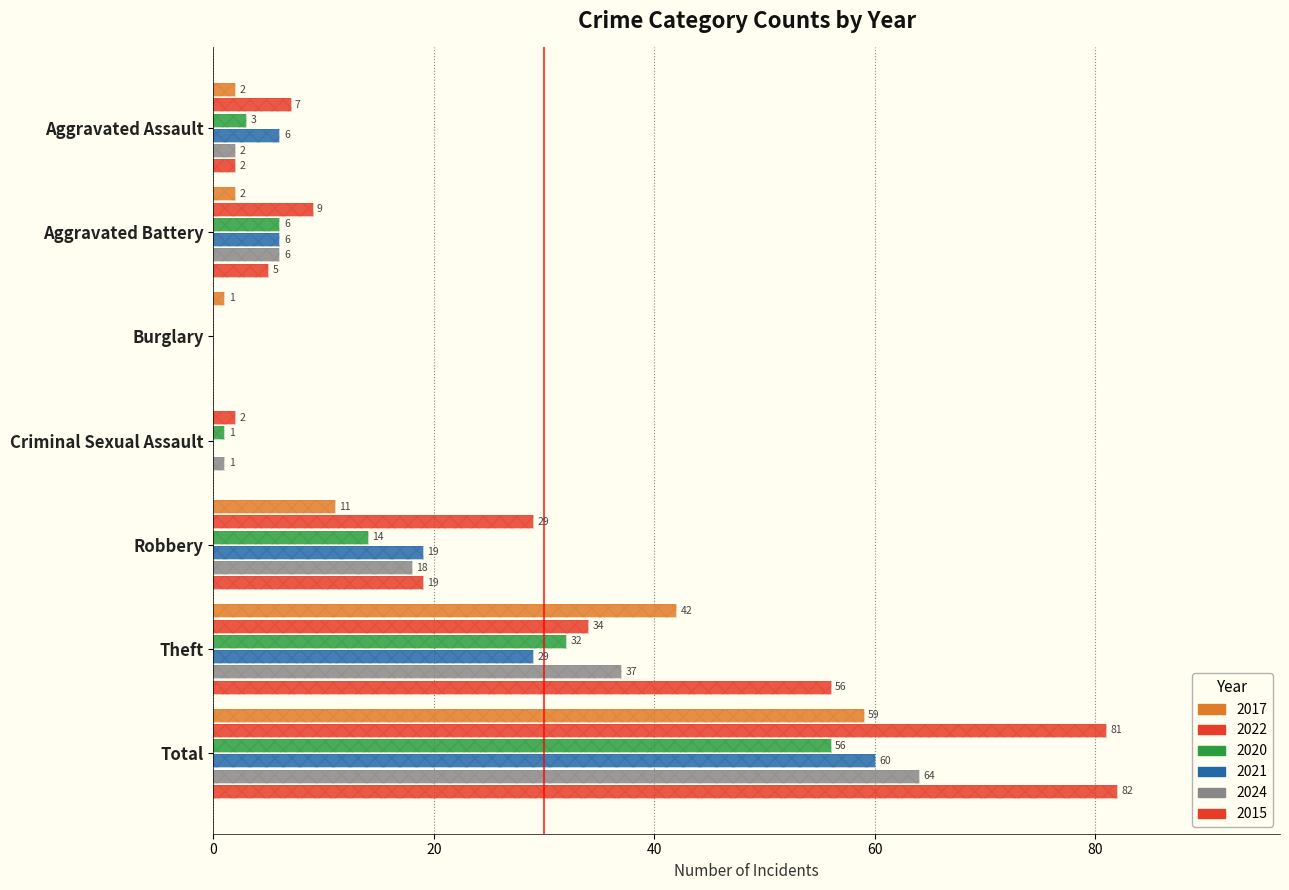

What is the sum of all 2020 values?

112